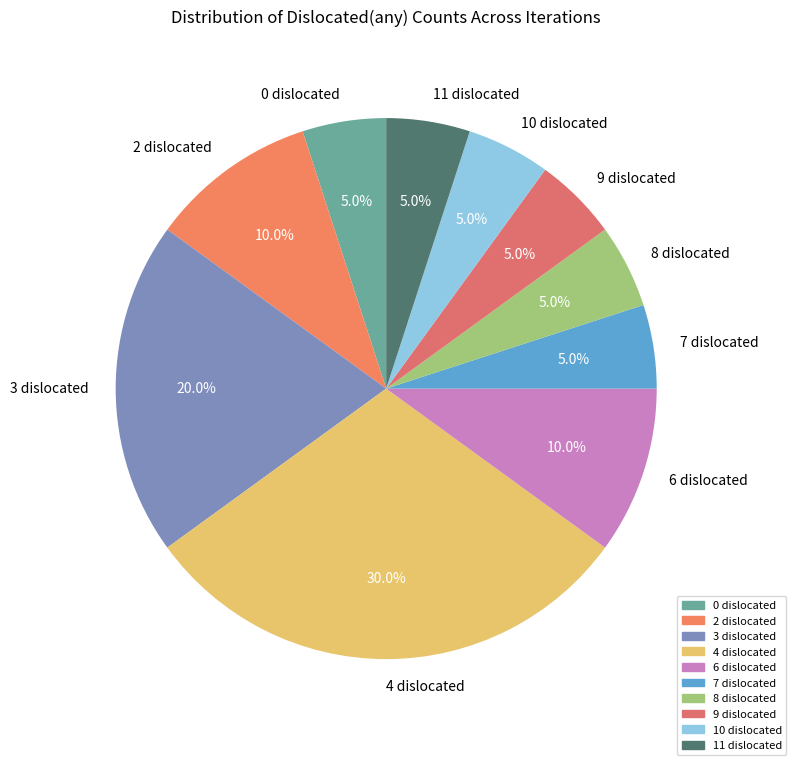

To the nearest percent, what is the difference between the largest and smallest slice percentages?

25%